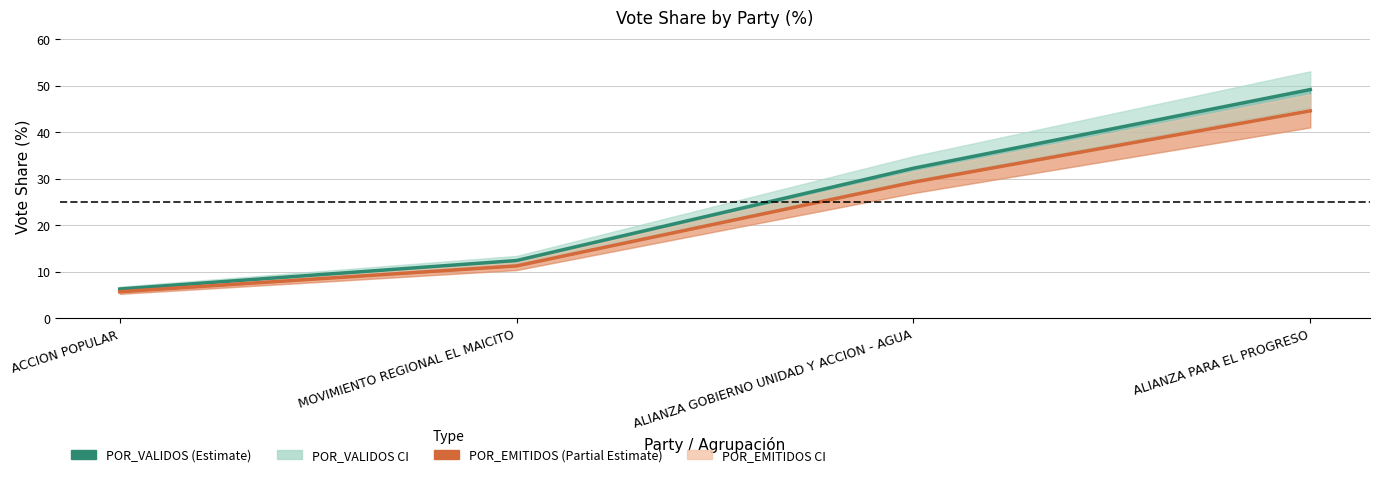

Reading left to right, extract all data points from this chart.

POR_VALIDOS: ACCION POPULAR=6.3	MOVIMIENTO REGIONAL EL MAICITO=12.4	ALIANZA GOBIERNO UNIDAD Y ACCION - AGUA=32.2	ALIANZA PARA EL PROGRESO=49.1
POR_EMITIDOS: ACCION POPULAR=5.7	MOVIMIENTO REGIONAL EL MAICITO=11.2	ALIANZA GOBIERNO UNIDAD Y ACCION - AGUA=29.2	ALIANZA PARA EL PROGRESO=44.6